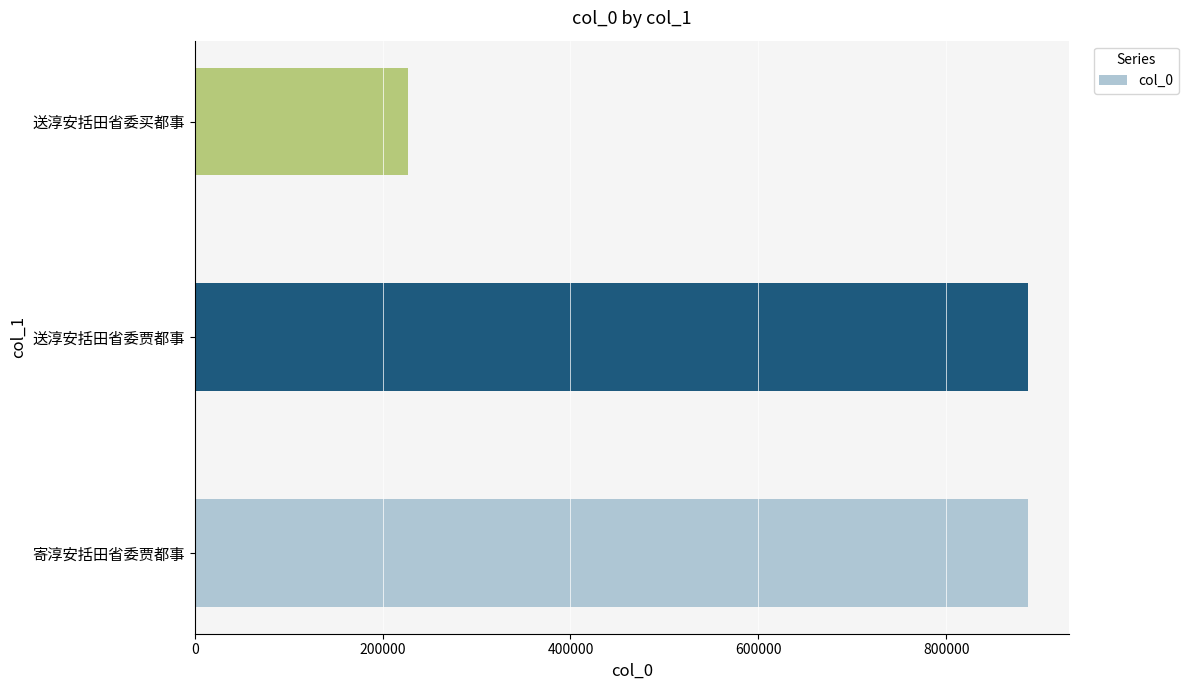

At which label is the value closest to 556927?

送淳安括田省委贾都事